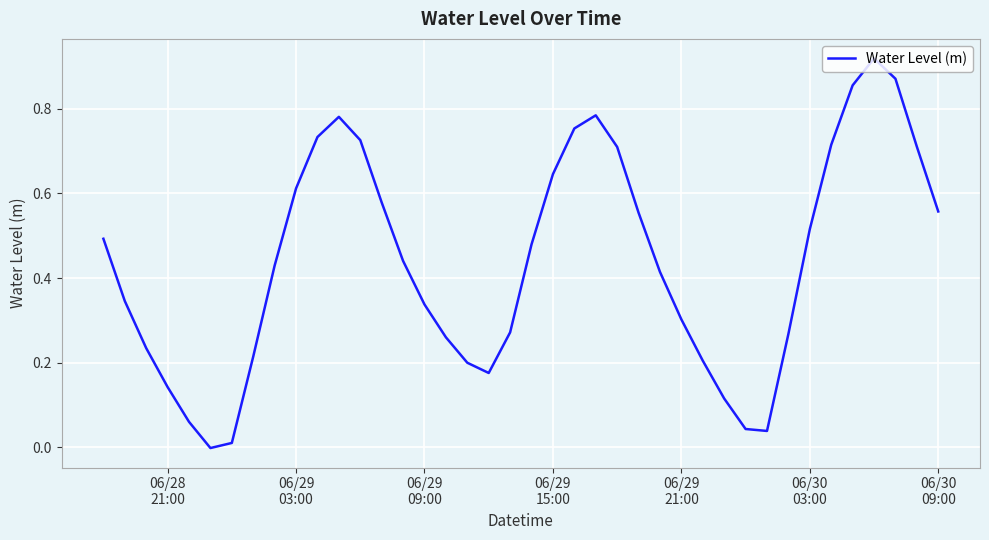

Does the chart display data point markers on the line(s)?

No